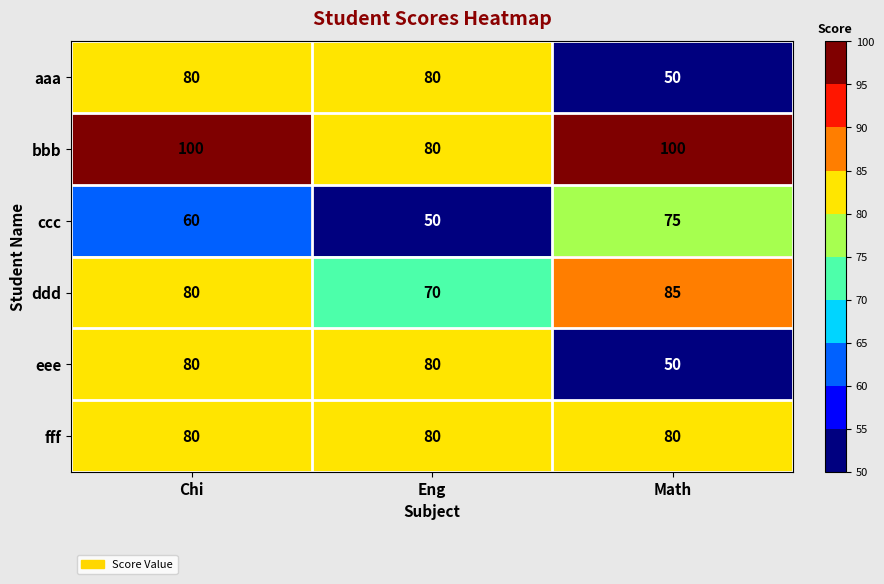

Reading right to left, list all the values displayed in this chart.

aaa: Math=50	Eng=80	Chi=80
bbb: Math=100	Eng=80	Chi=100
ccc: Math=75	Eng=50	Chi=60
ddd: Math=85	Eng=70	Chi=80
eee: Math=50	Eng=80	Chi=80
fff: Math=80	Eng=80	Chi=80